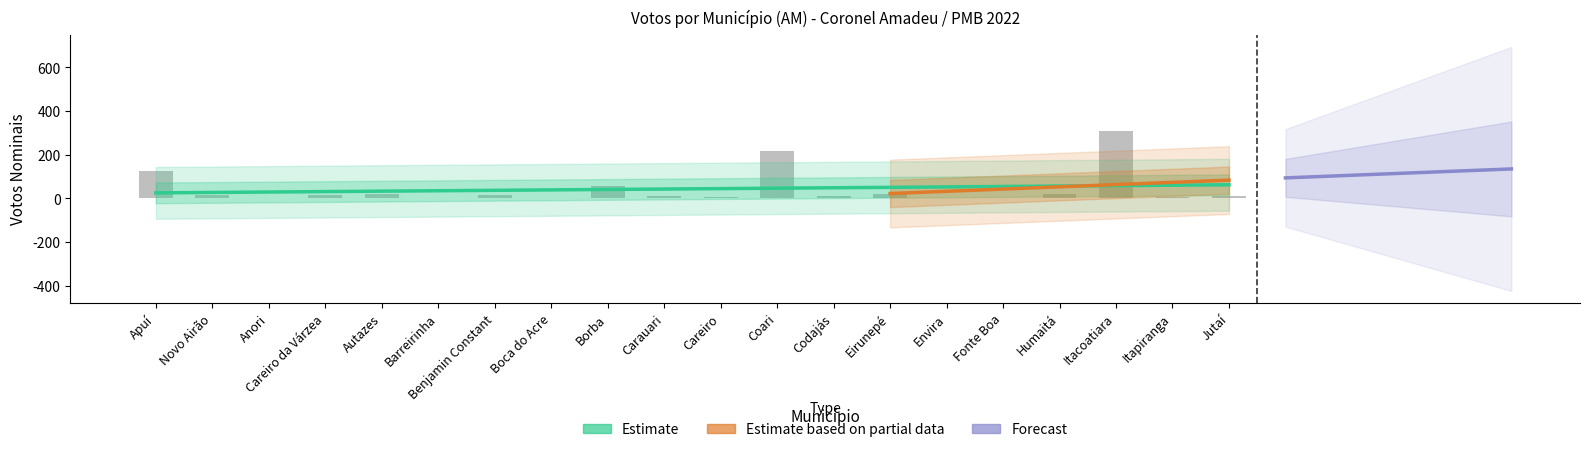

List the labels in order of value, smallest first.

Envira, Fonte Boa, Anori, Barreirinha, Boca do Acre, Careiro, Itapiranga, Codajás, Carauari, Jutaí, Careiro da Várzea, Novo Airão, Benjamin Constant, Autazes, Eirunepé, Humaitá, Borba, Apuí, Coari, Itacoatiara